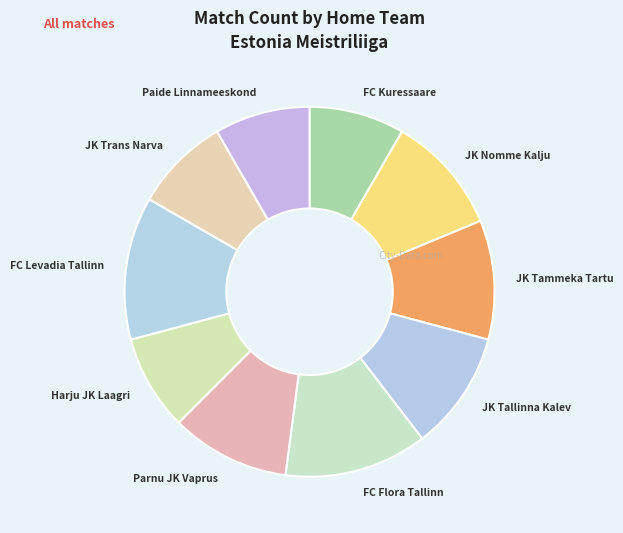

Between JK Nomme Kalju and FC Kuressaare, which is larger?

JK Nomme Kalju